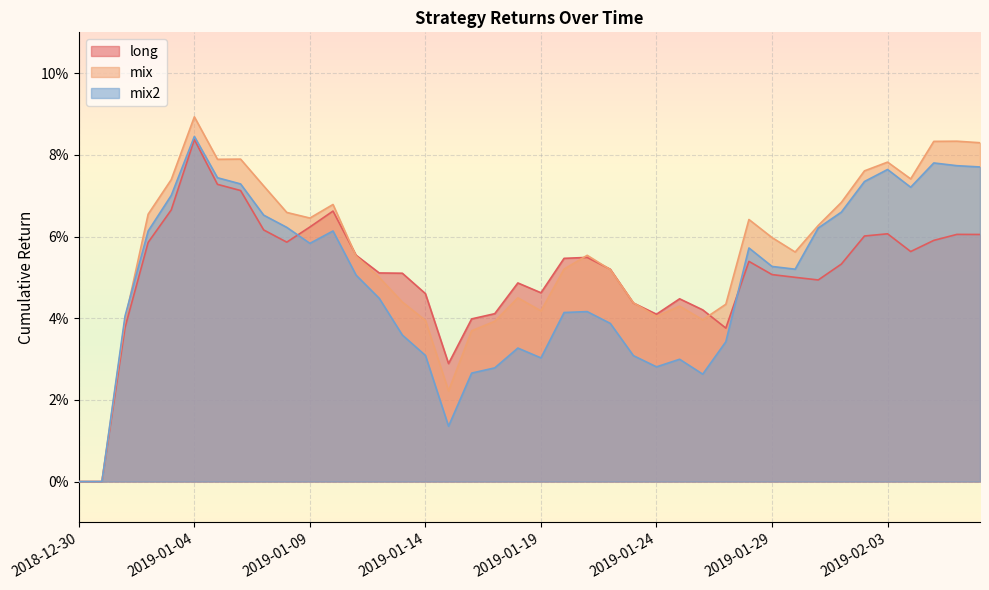

How many mix2 values are between 0 and 1?

40